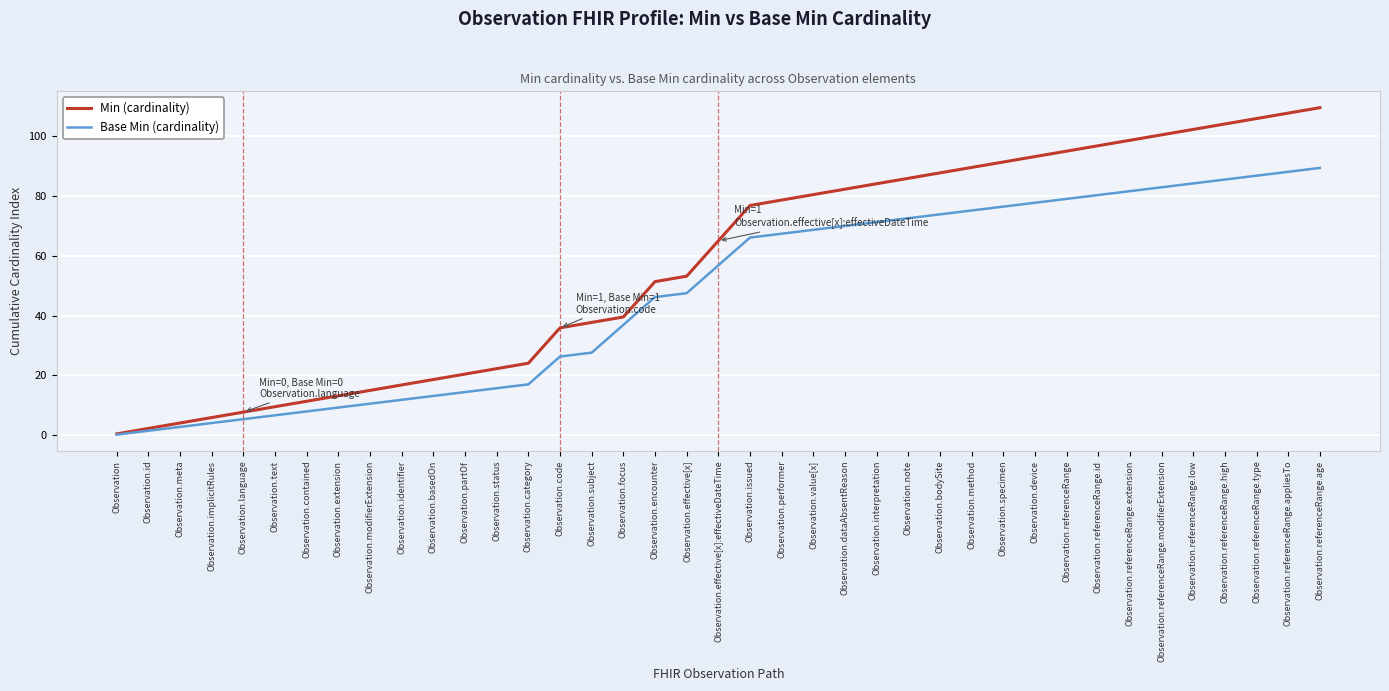

True or false: Min (cardinality) and Base Min (cardinality) intersect in this chart.

False